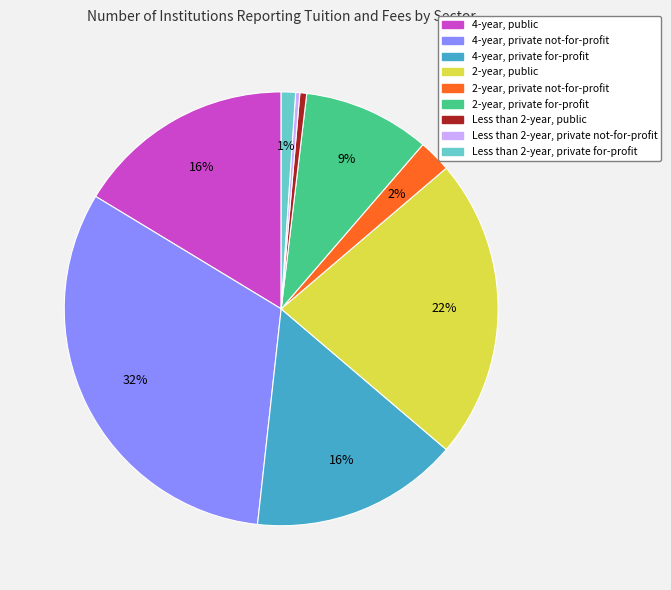

Do 2-year, private for-profit and 4-year, public together represent more than half of the pie?

No